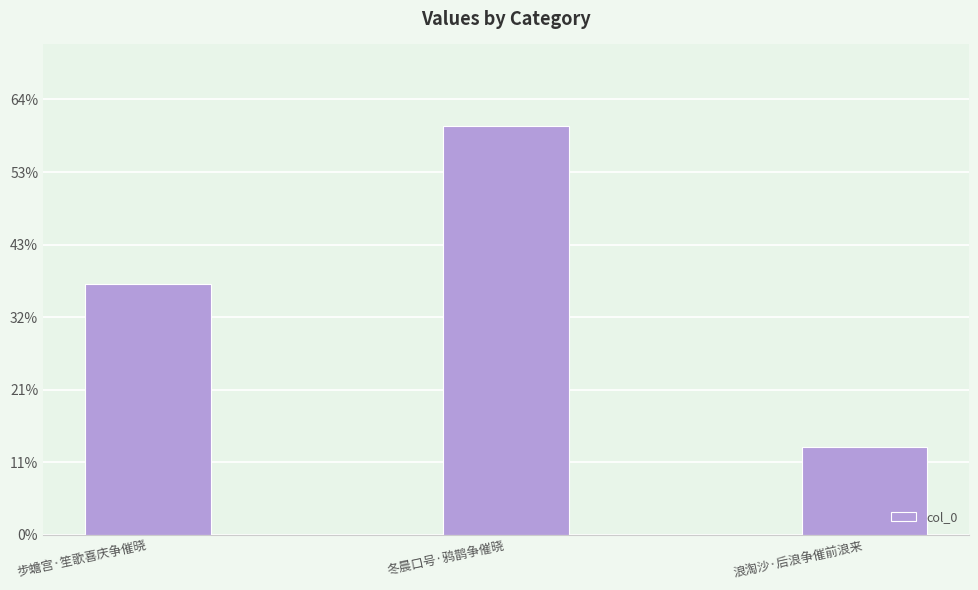

What is the difference between the maximum and minimum values?

220753